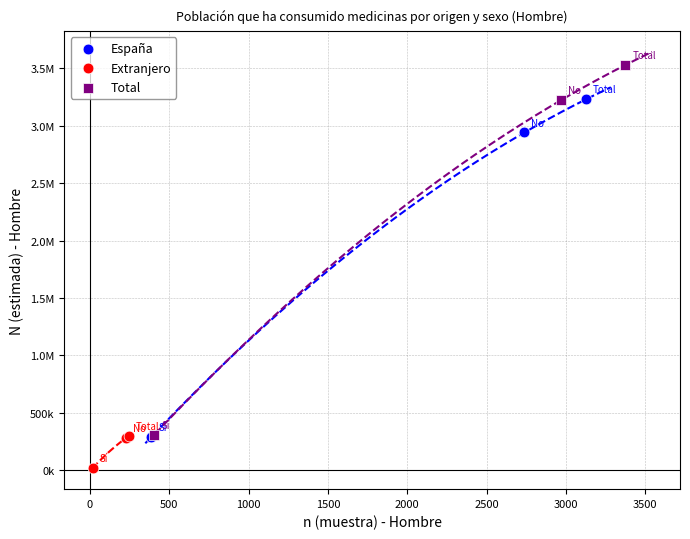

What are all the series names shown in the legend?

España, Extranjero, Total